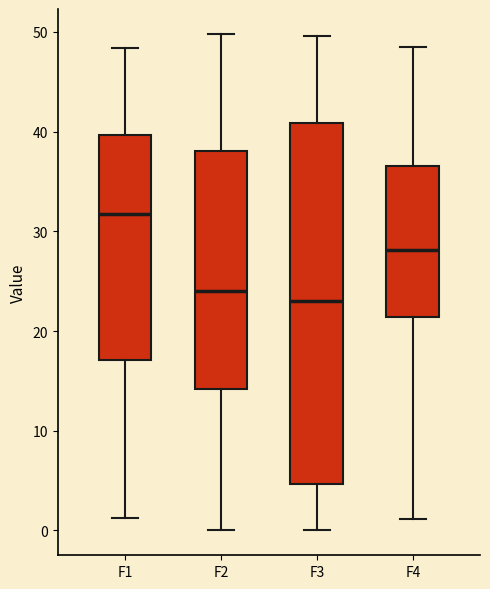

Where is the upper edge of the box for F1 on the y-axis? The values are not printed on the chart, so give them approximately, as read against the axis.

40